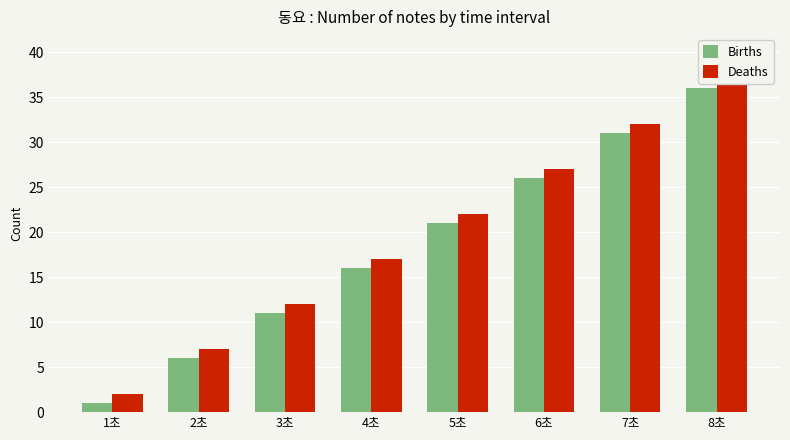

How many bars are there in each group?

2